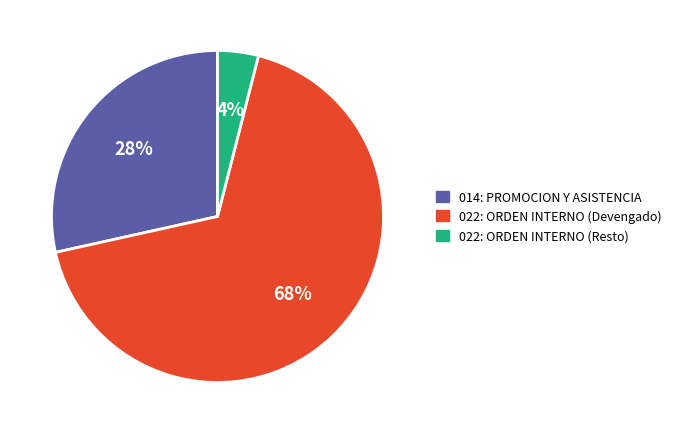

What percentage is the 022: ORDEN INTERNO (Resto) slice, to the nearest percent?

4%